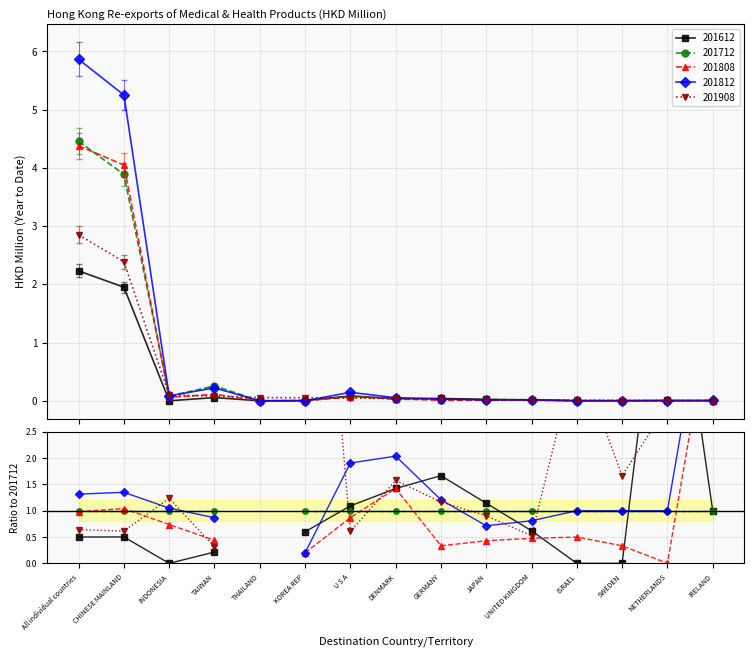

Does the chart display data point markers on the line(s)?

Yes